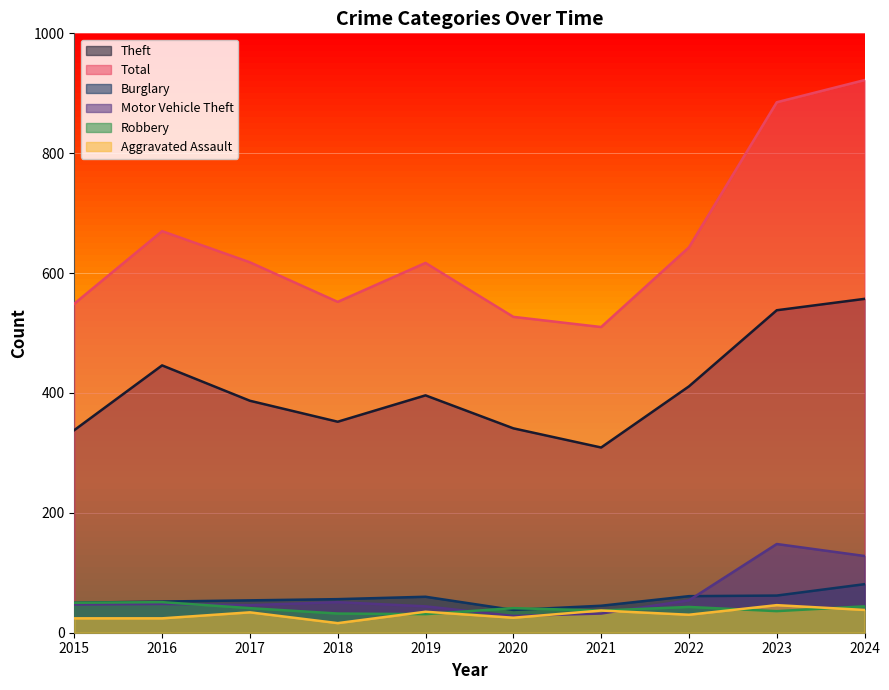

How many interior local peaks does the Motor Vehicle Theft series have?

3